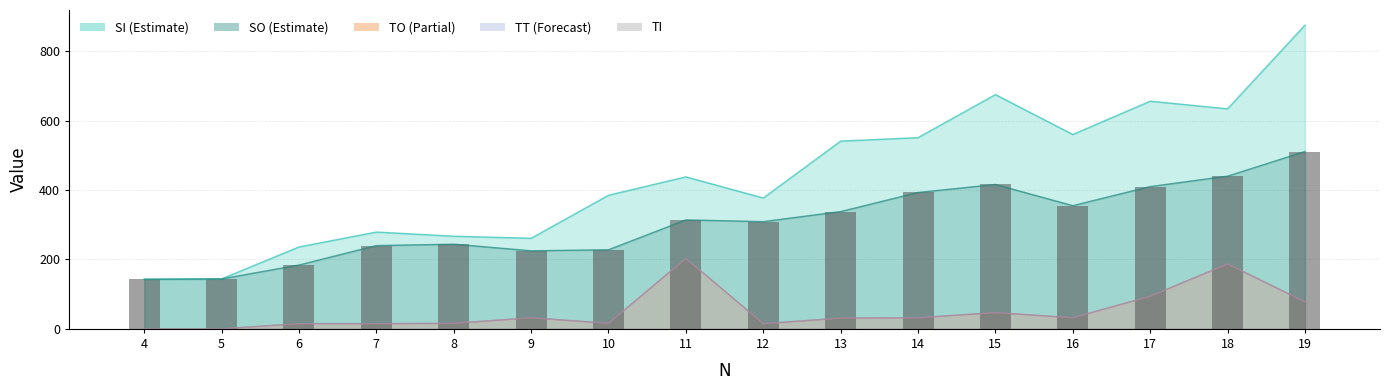

How many groups of bars are there?

16